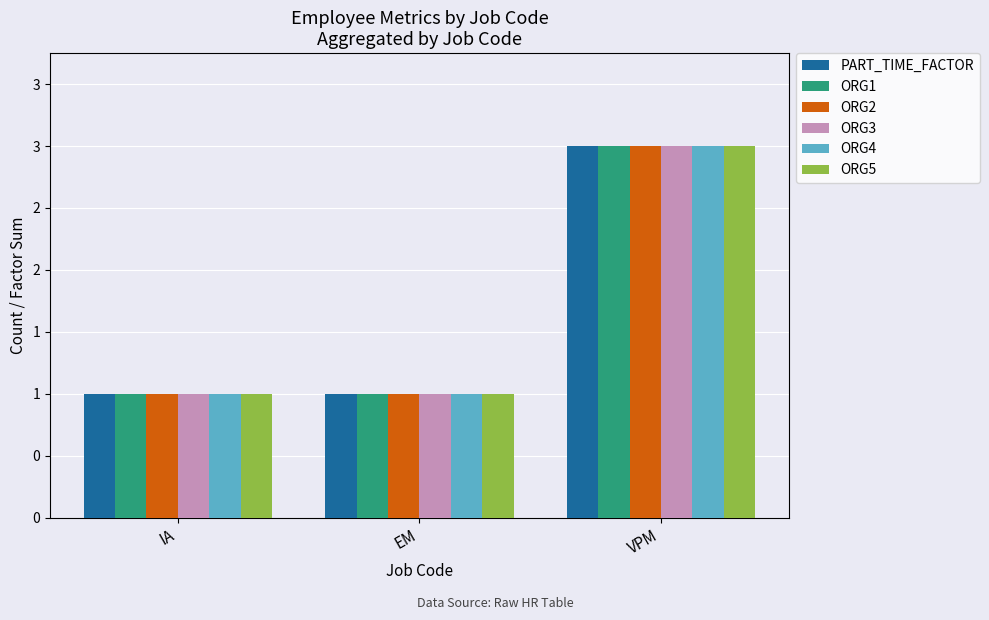

Which series has the largest total across all categories?

PART_TIME_FACTOR